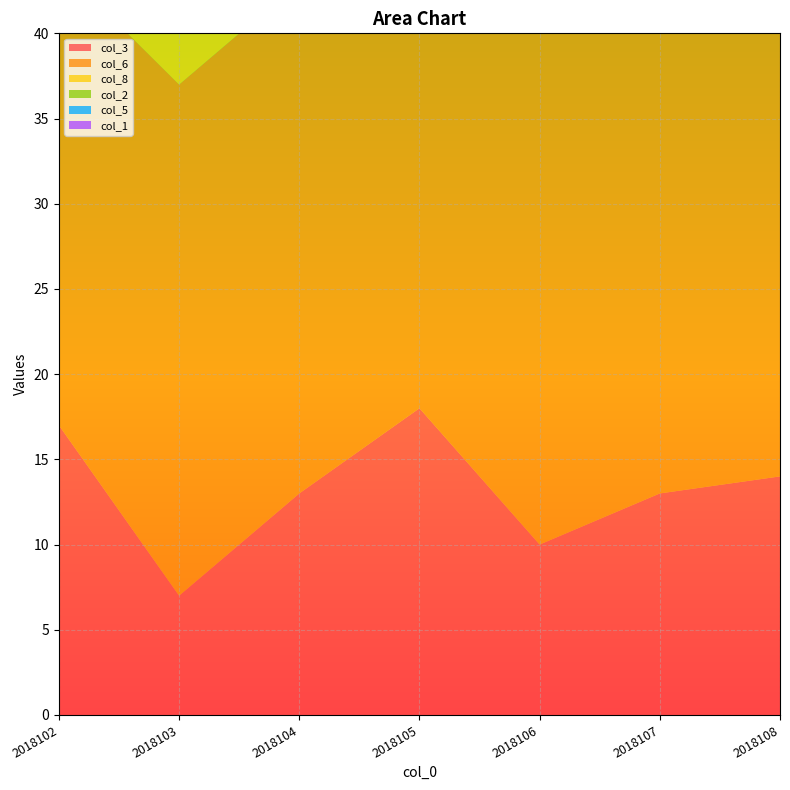

Reading right to left, what are all the values shown in this chart?

col_3: 14	13	10	18	13	7	17
col_6: 35	34	33	26	30	30	27
col_8: 6	10	9	10	11	8	8
col_2: 11	4	4	13	12	4	4
col_5: 30	27	27	22	29	22	22
col_1: 6	3	1	6	3	1	6